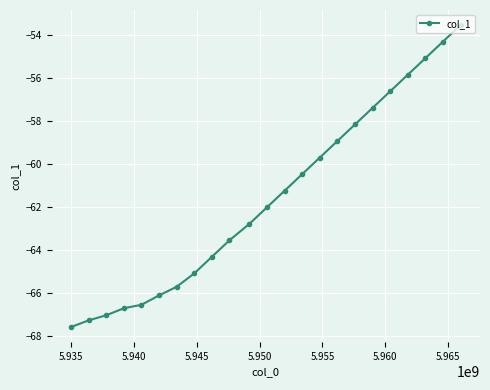

What is the maximum value shown in the chart?

-53.5